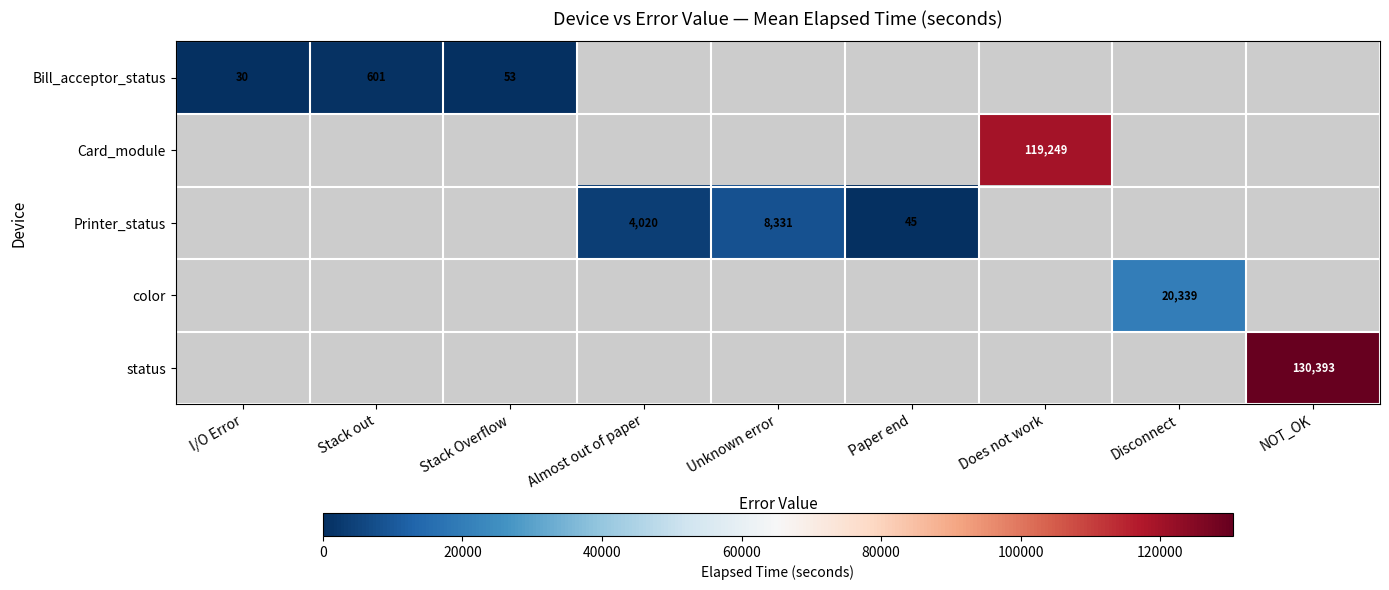

The value of Printer_status at Almost out of paper is 4020. True or false?

True